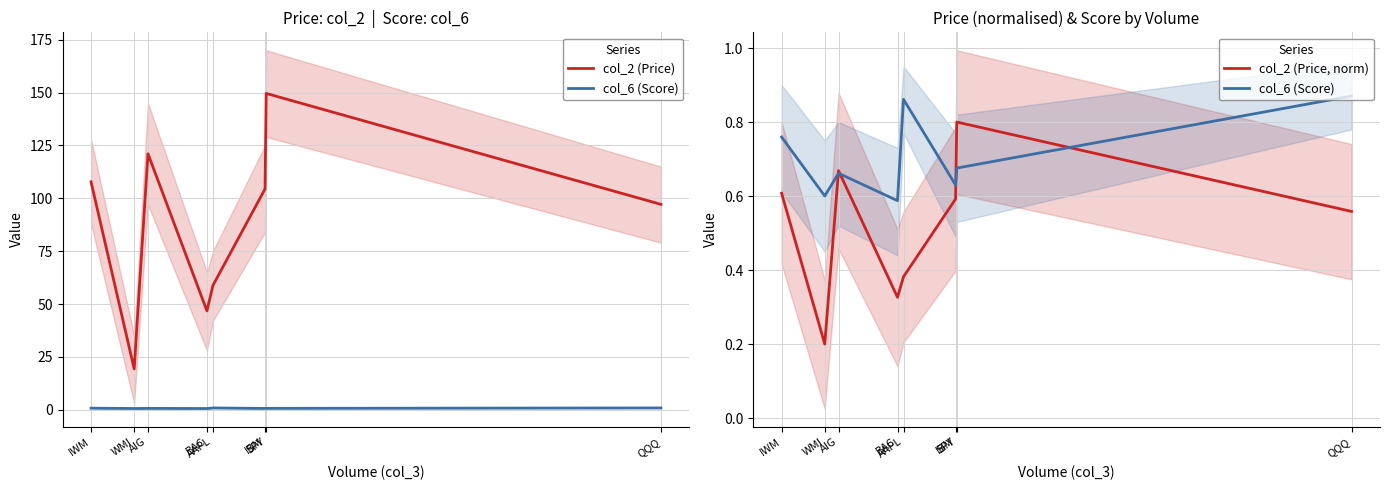

At BAC, list the series in order from smallest to largest.

col_2 (Price, norm), col_6 (Score), col_2 (Price)